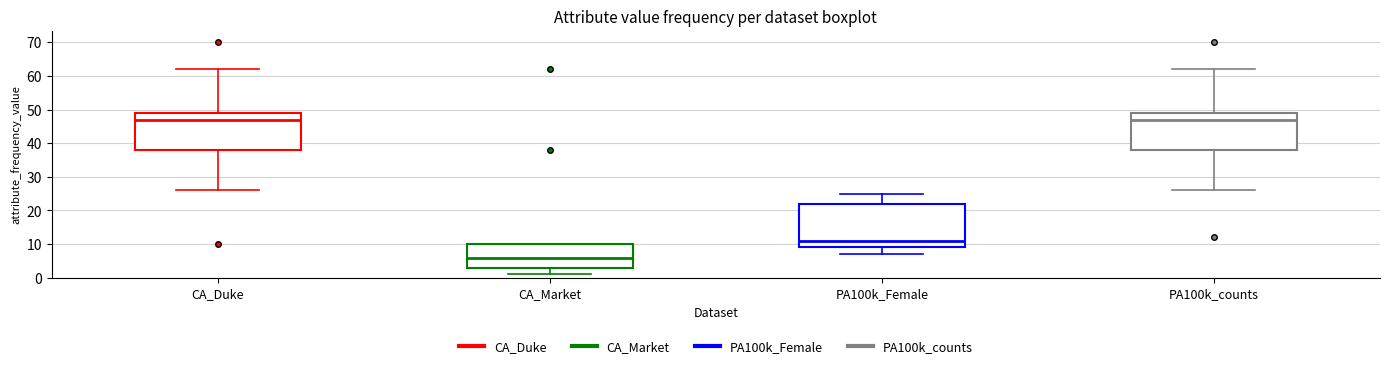

Reading left to right, read every box against the y-axis: the position of its median line, the range the box covers, and the ends of its whiskers. The values are not printed on the chart, so give them approximately, as read against the axis.

CA_Duke: median 47, box 38 to 49, whiskers 26 to 62
CA_Market: median 6, box 3 to 10, whiskers 1 to 10
PA100k_Female: median 11, box 9 to 22, whiskers 7 to 25
PA100k_counts: median 47, box 38 to 49, whiskers 26 to 62